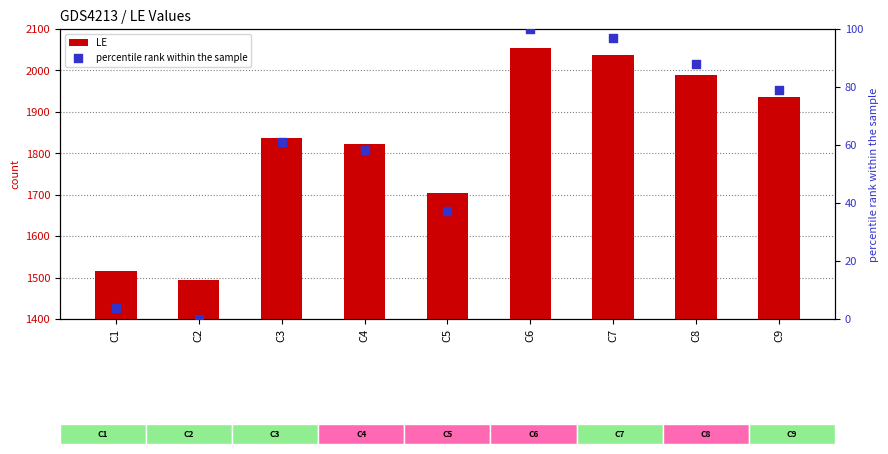

At how many categories does at least one series exceed 951?

9